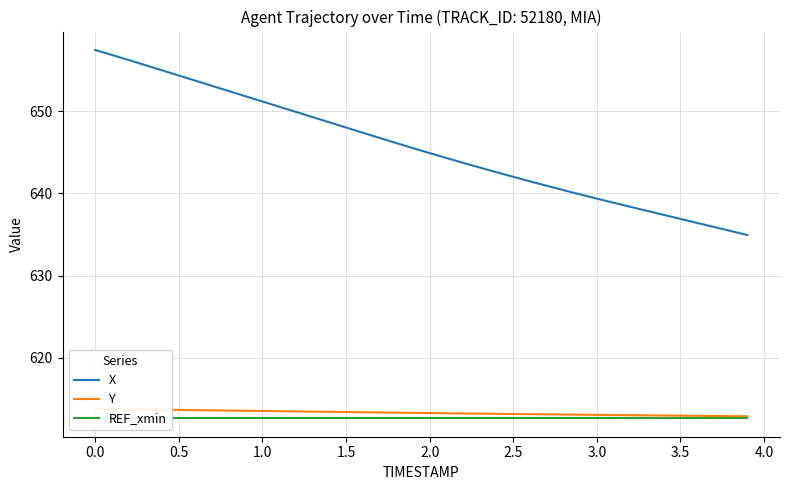

What is the lowest value of the X series?

634.9